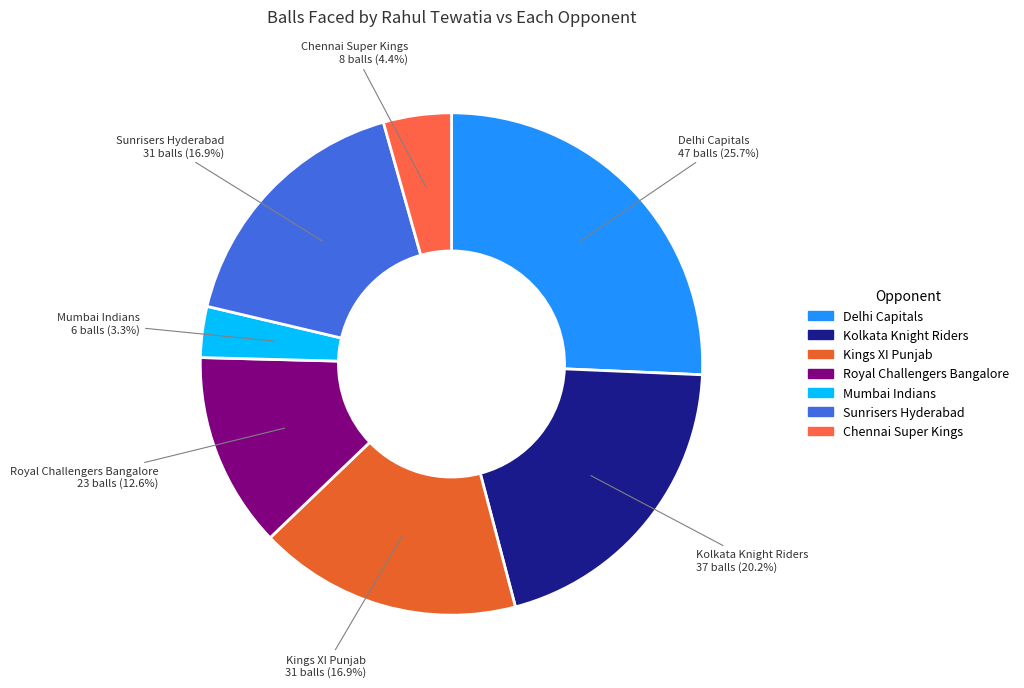

True or false: Royal Challengers Bangalore accounts for 28% of the total.

False